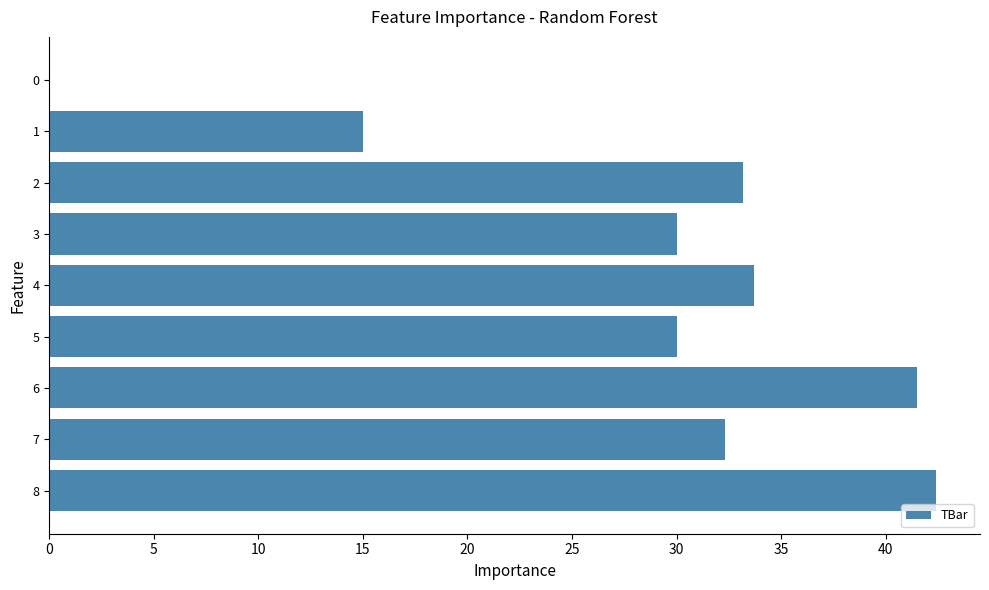

The value at 3 is 30.0. True or false?

True